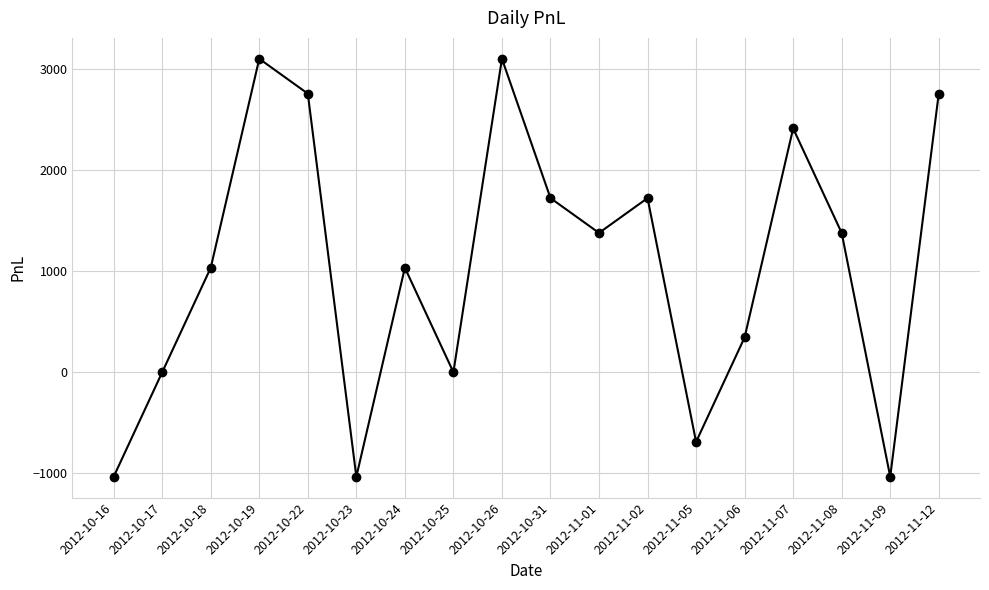

Reading right to left, extract all data points from this chart.

2012-11-12=2760	2012-11-09=-1035	2012-11-08=1380	2012-11-07=2415	2012-11-06=345	2012-11-05=-690	2012-11-02=1725	2012-11-01=1380	2012-10-31=1725	2012-10-26=3105	2012-10-25=0	2012-10-24=1035	2012-10-23=-1035	2012-10-22=2760	2012-10-19=3105	2012-10-18=1035	2012-10-17=0	2012-10-16=-1035